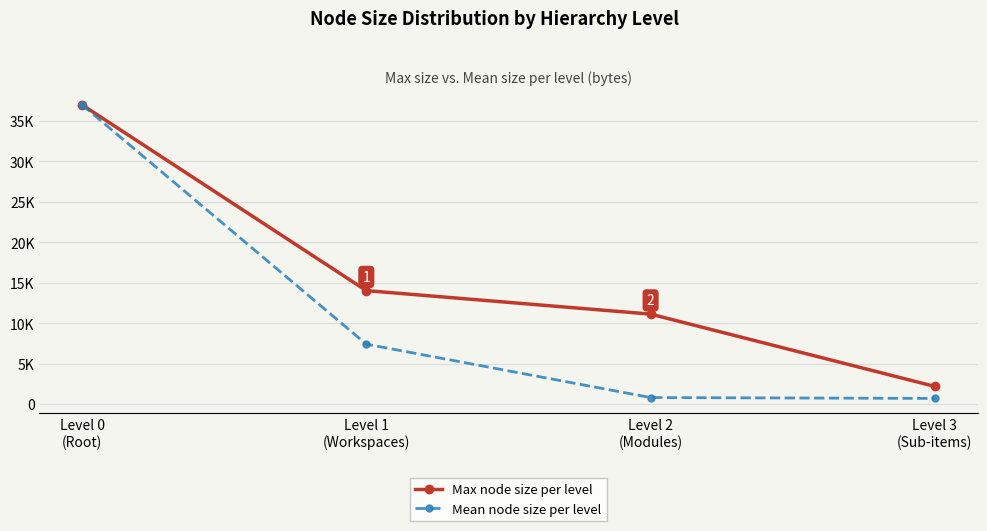

What is the smallest value displayed?

689